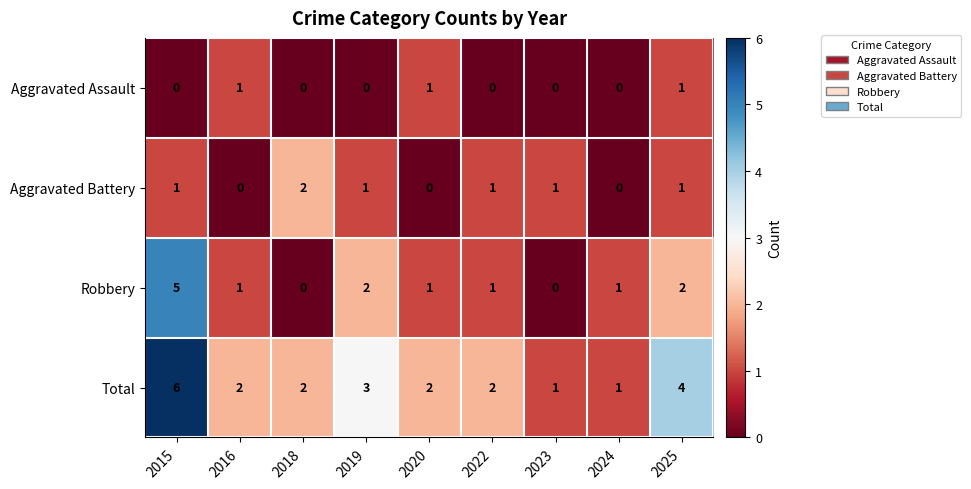

What is the difference between the maximum and minimum values in the Total series?

5